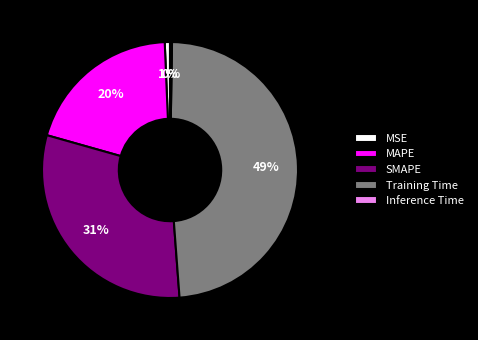

Do MSE and MAPE together represent more than half of the pie?

No